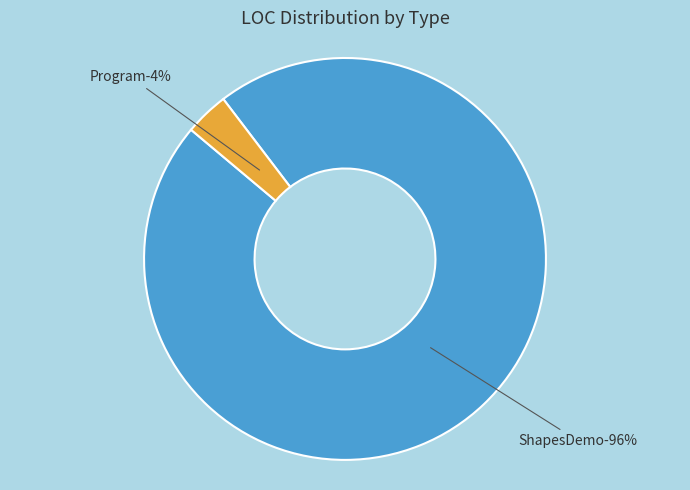

To the nearest percent, what is the combined percentage of ShapesDemo and Program?

100%